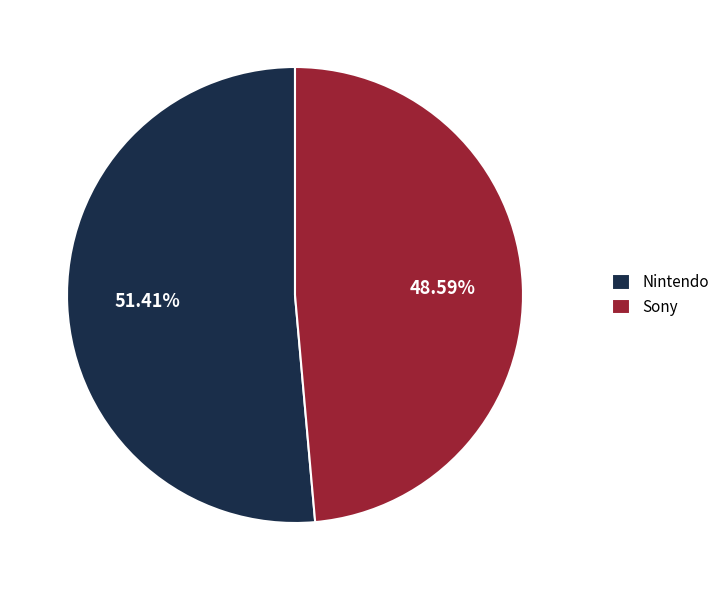

Do Nintendo and Sony together represent more than half of the pie?

Yes